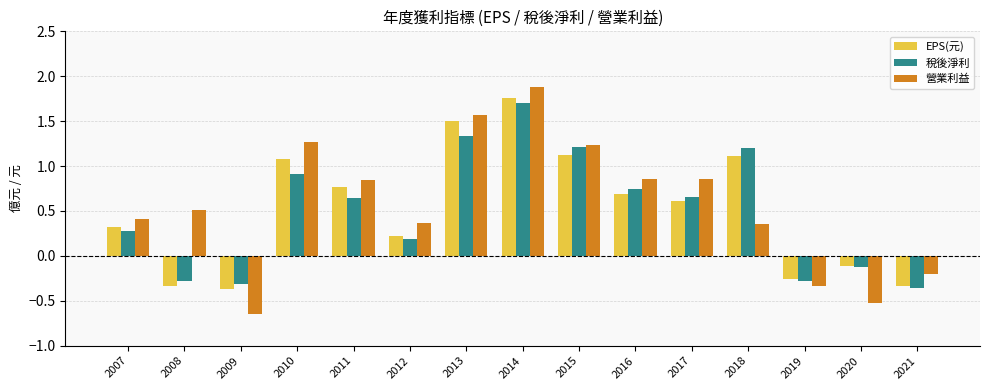

How many data points in EPS(元) are less than 0?

5